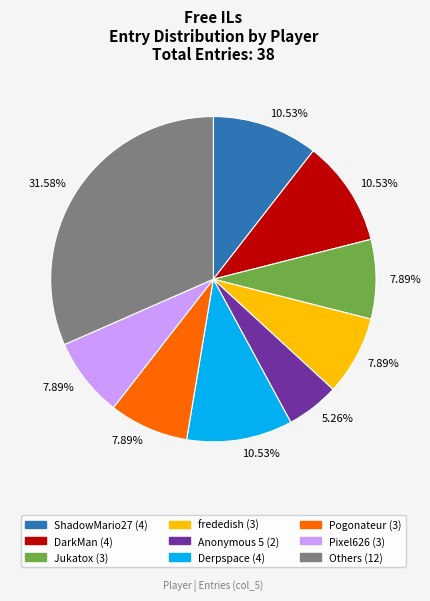

Is there a majority slice in this chart?

No